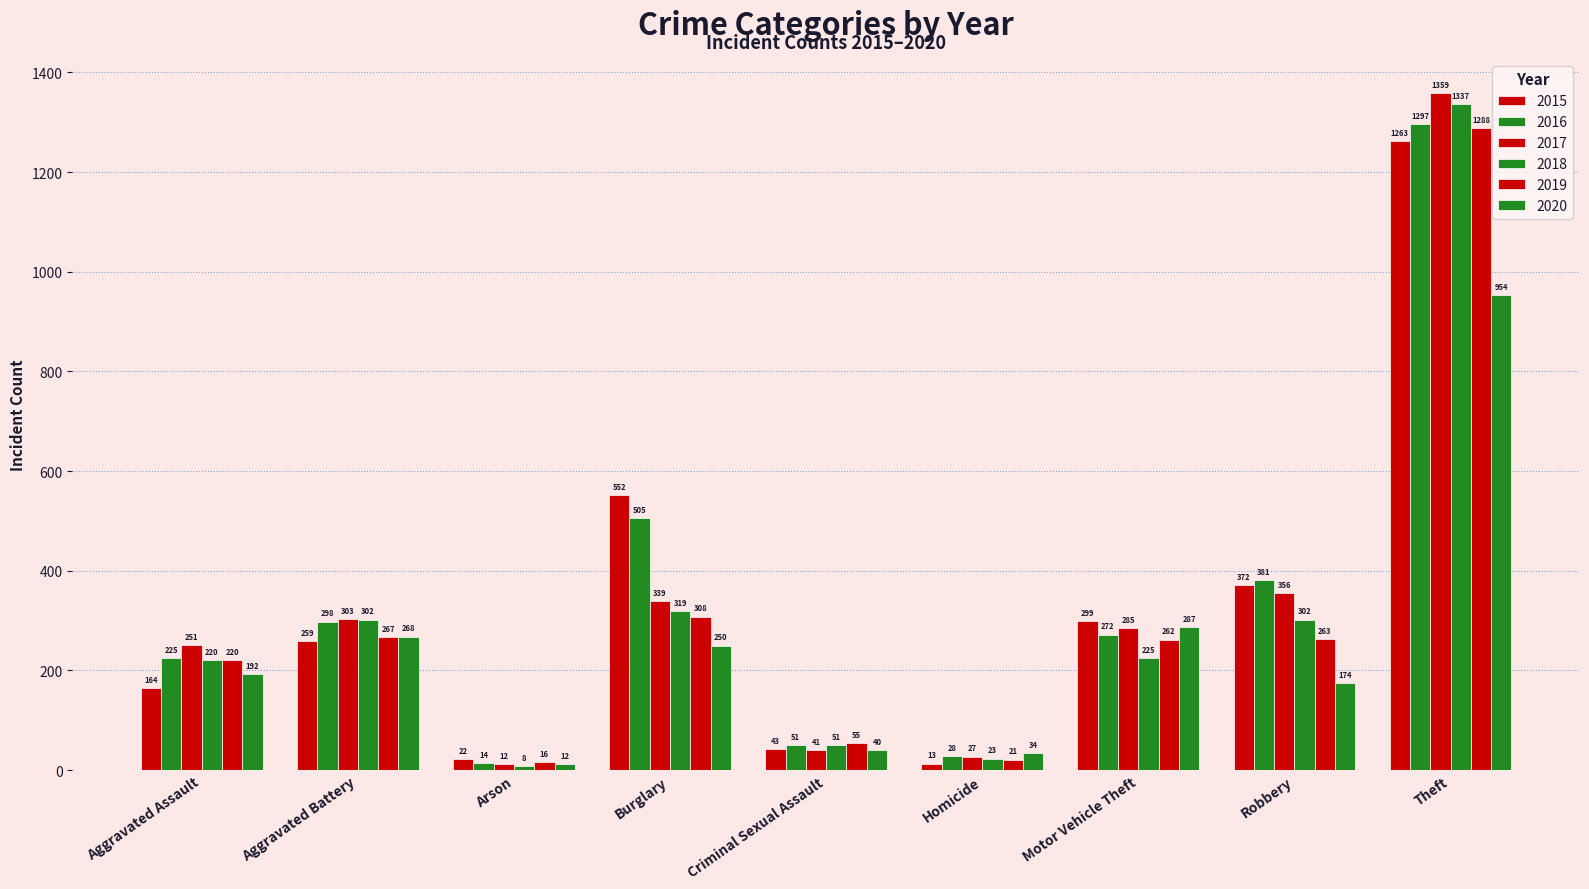

How many categories are shown in the chart?

9